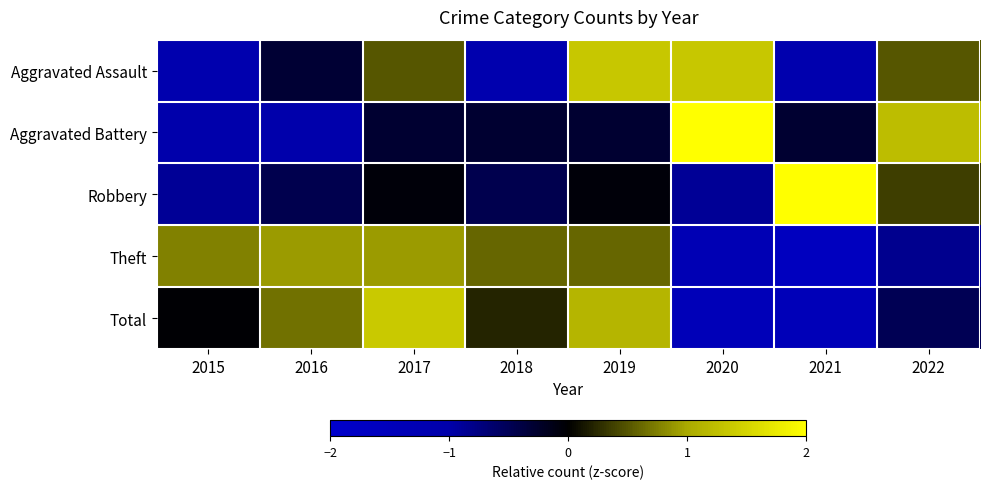

What is the total value across all series at 2020?

-0.3